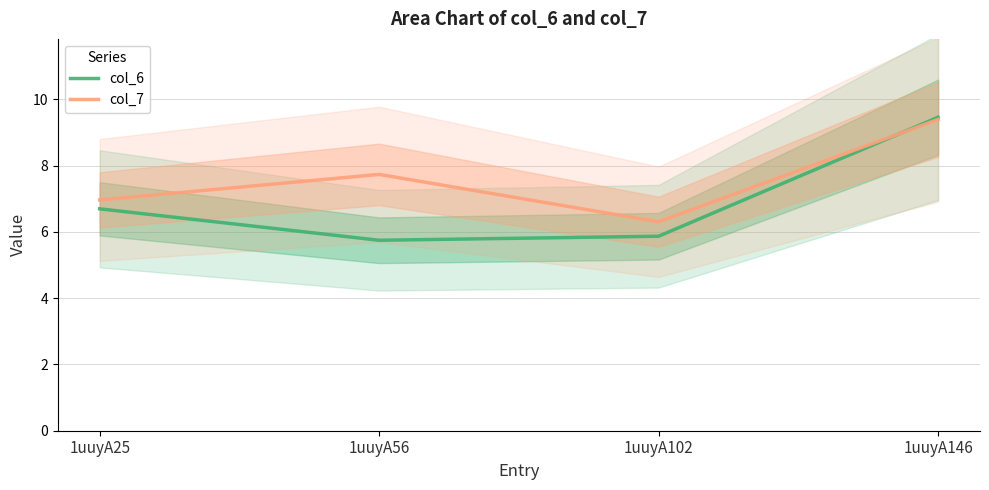

What is the value of the col_7 point at the 2nd from the left?

7.7